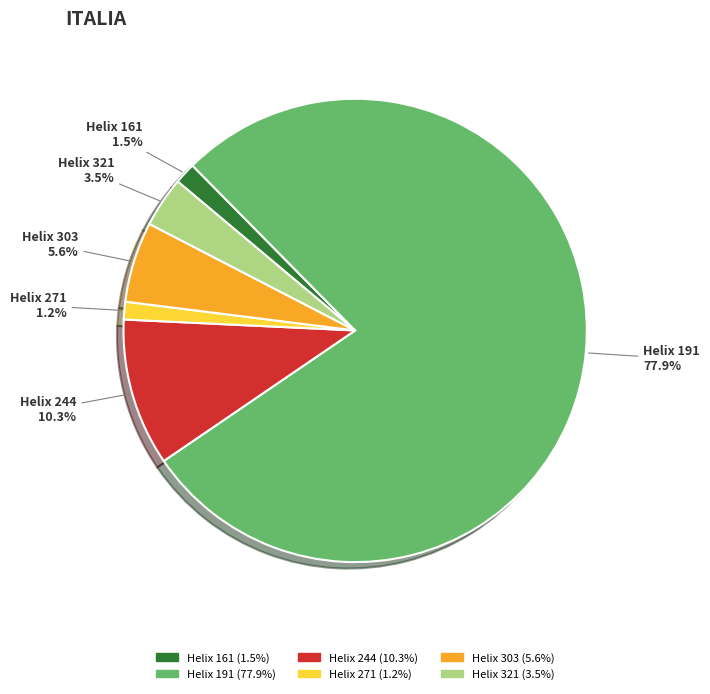

How much of the chart is everything except Helix 303?

94.4%